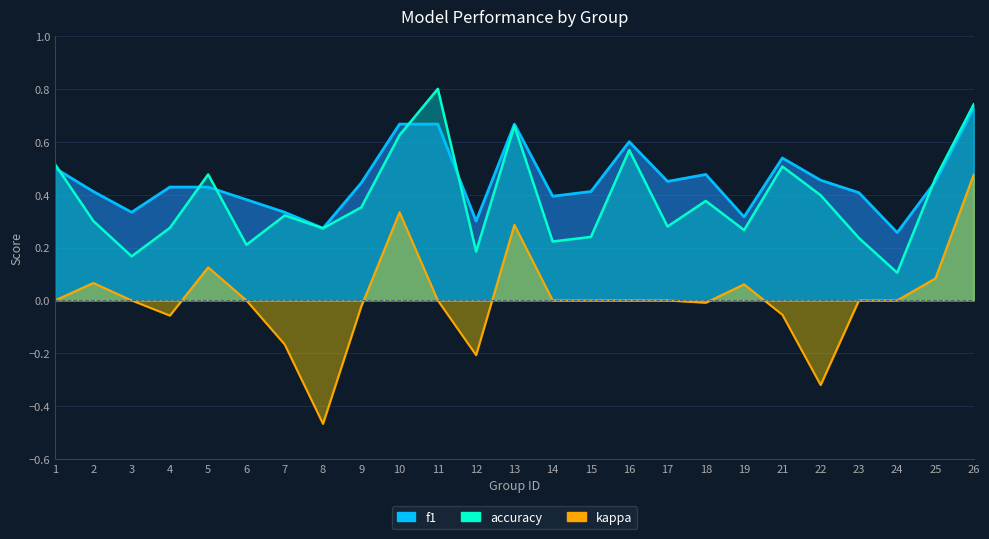

What is the lowest value of the kappa series?

-0.5